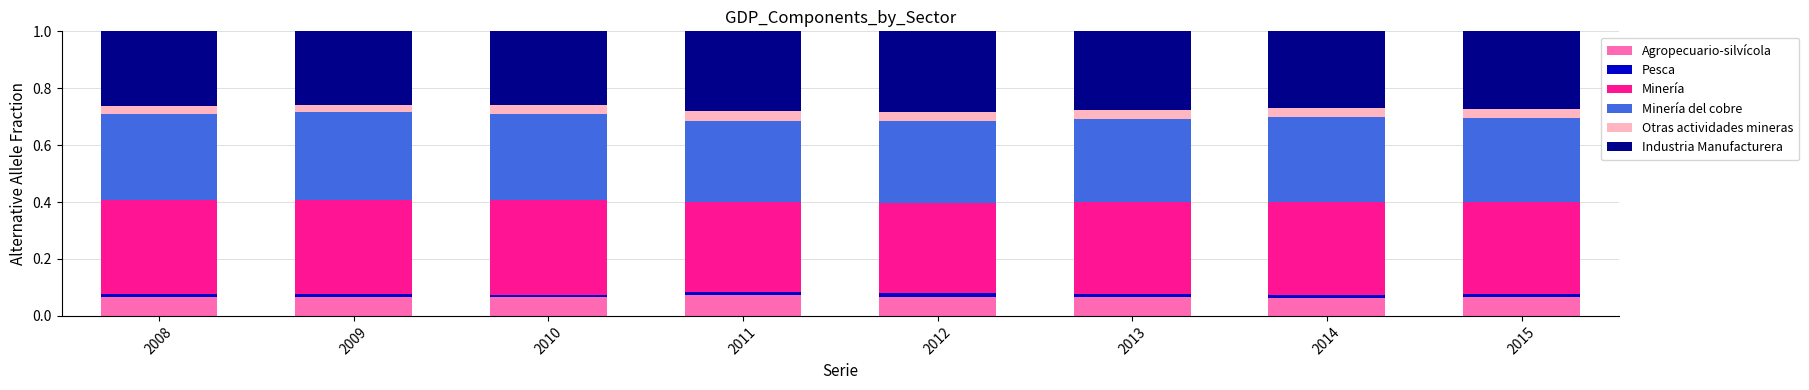

Which series has the widest spread of values?

Industria Manufacturera